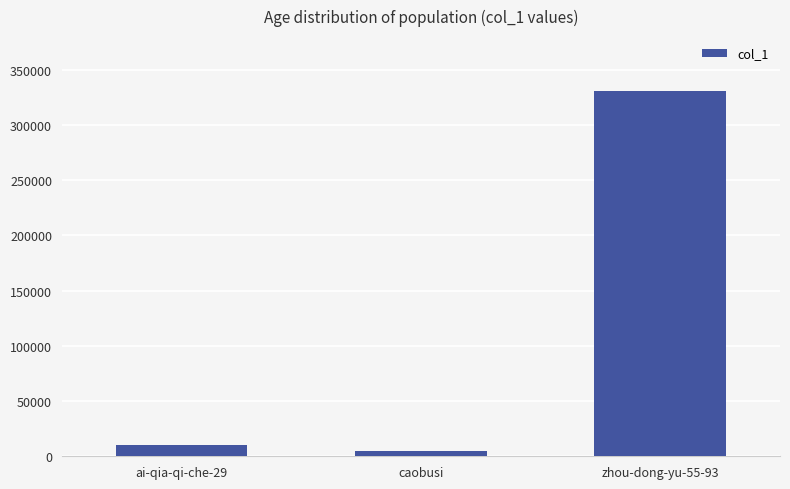

Reading left to right, what are all the values shown in this chart?

10552	5018	330659